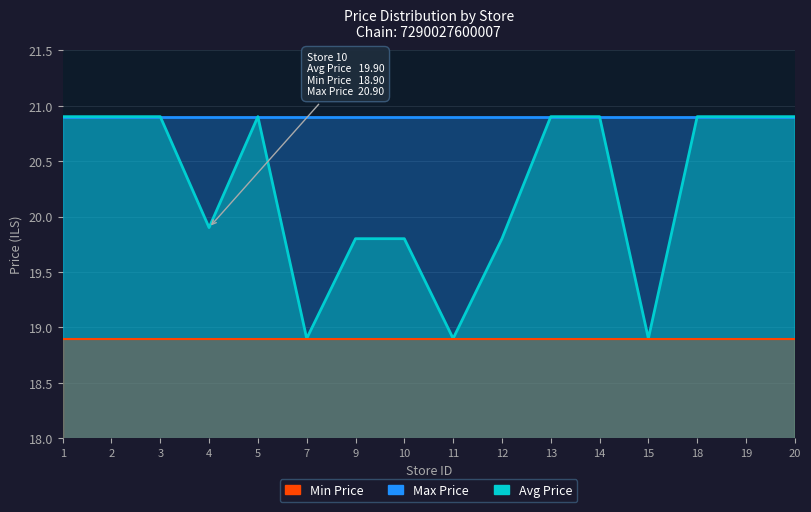

Rank the categories by Max Price value from highest to lowest.

1, 2, 3, 4, 5, 7, 9, 10, 11, 12, 13, 14, 15, 18, 19, 20